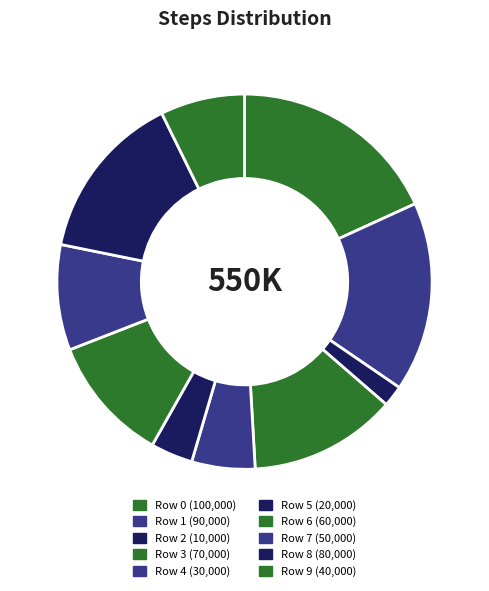

Rank the categories by value from lowest to highest.

Row 2 (10,000), Row 5 (20,000), Row 4 (30,000), Row 9 (40,000), Row 7 (50,000), Row 6 (60,000), Row 3 (70,000), Row 8 (80,000), Row 1 (90,000), Row 0 (100,000)